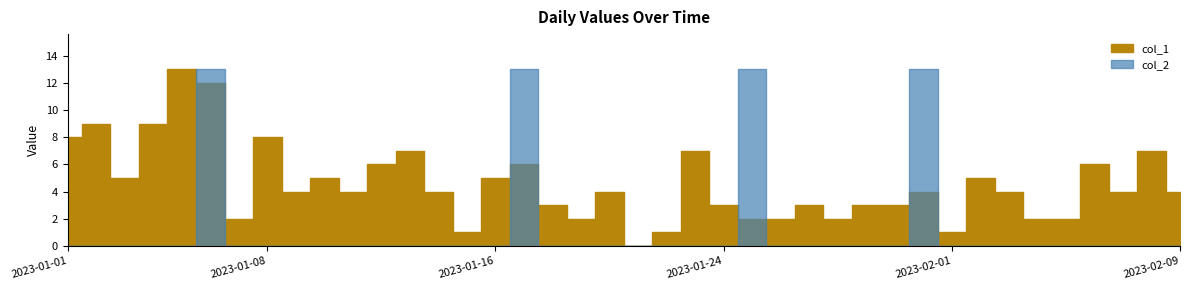

What is the sum of the values at 2023-01-07 and 2023-01-18?

5